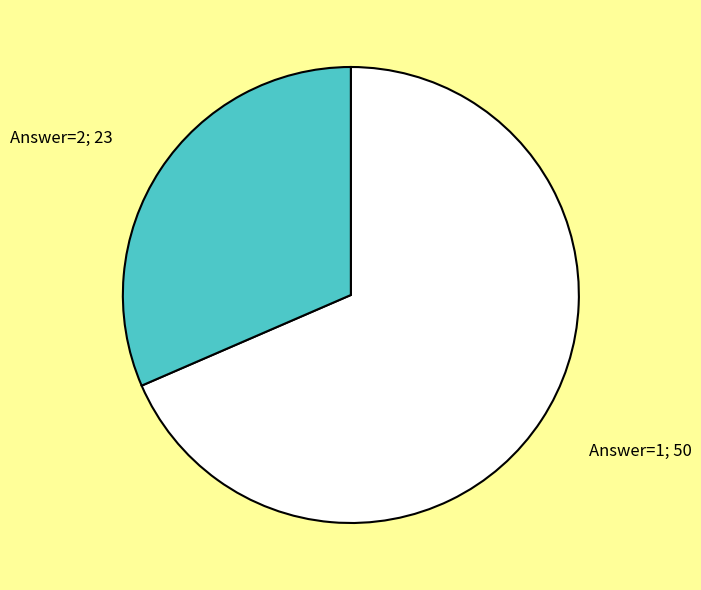

True or false: Answer=2; 23 accounts for 32% of the total.

True